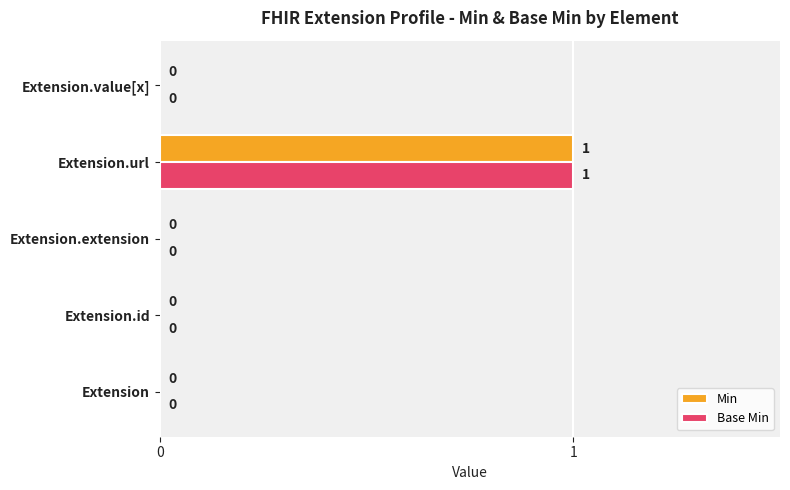

At which category is the sum across all series the highest?

Extension.url